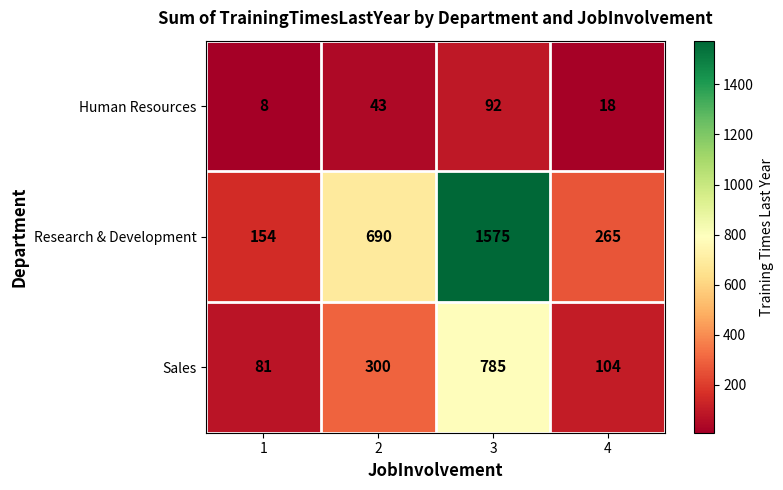

How many categories are shown in the chart?

4